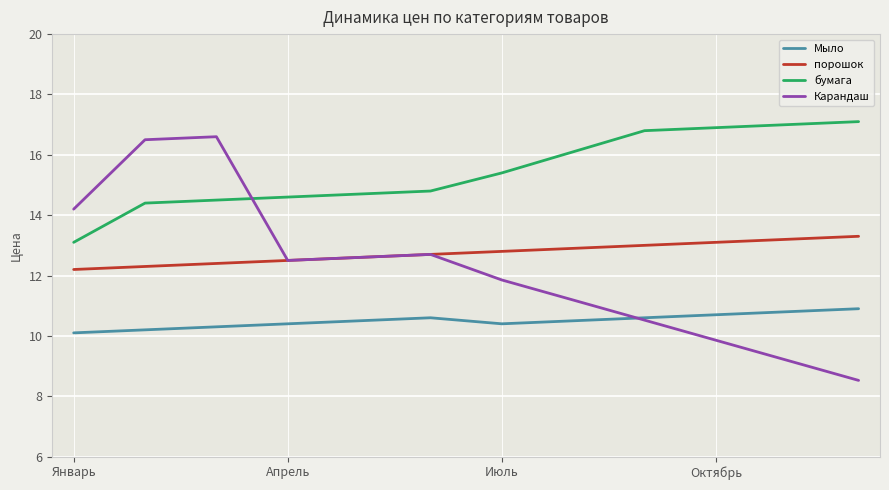

Which series ends up on top after the final intersection of Карандаш and бумага?

бумага